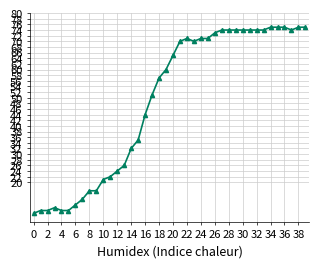

What is the difference between the maximum and minimum values?

66